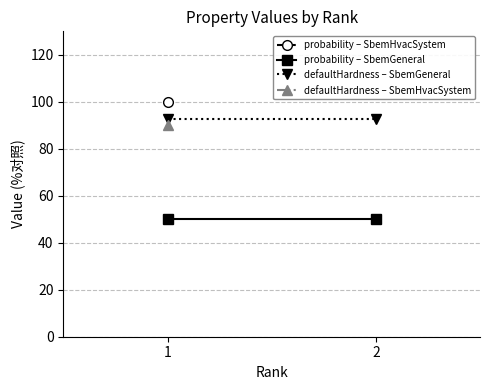

At which label is defaultHardness – SbemGeneral closest to 92?

1